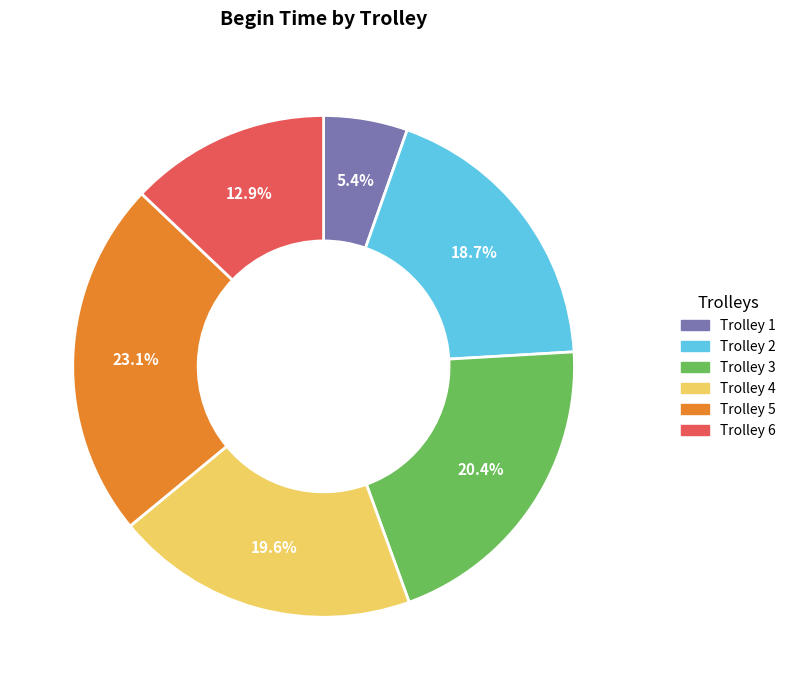

What percentage is NOT represented by Trolley 5?

76.9%